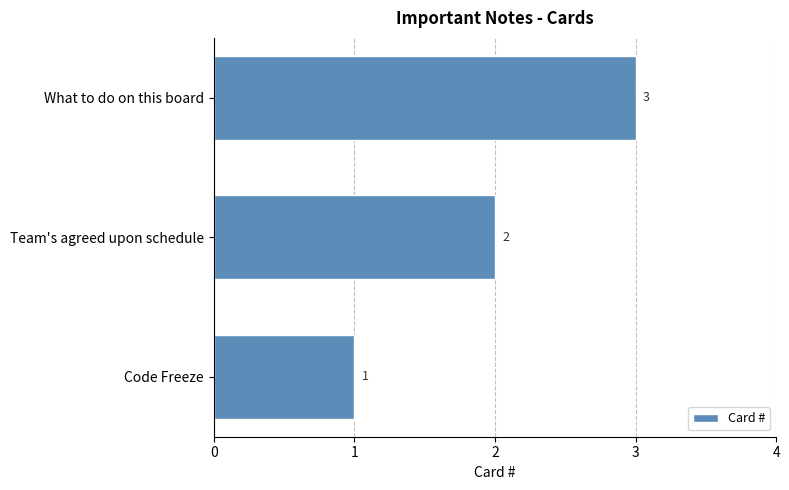

How many values are between 1 and 3?

3